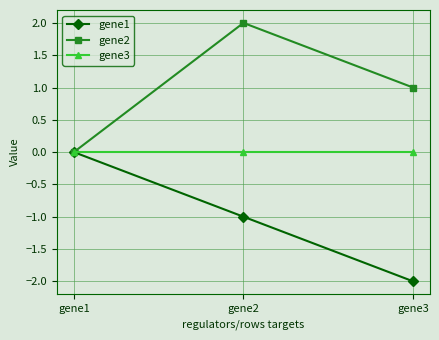

Rank the series by their average value, from lowest to highest.

gene1, gene3, gene2